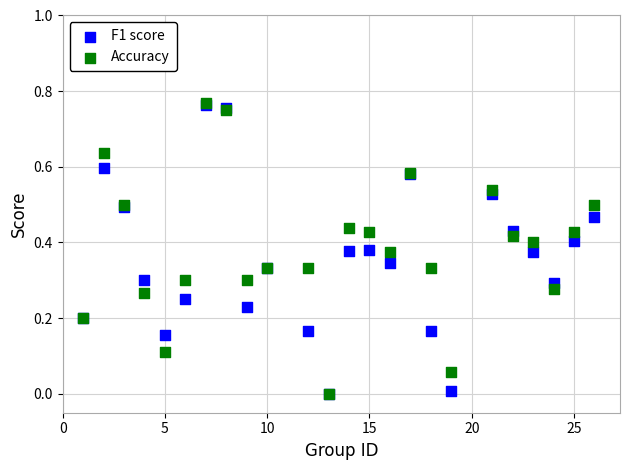

Which series has the widest spread of Y values?

Accuracy